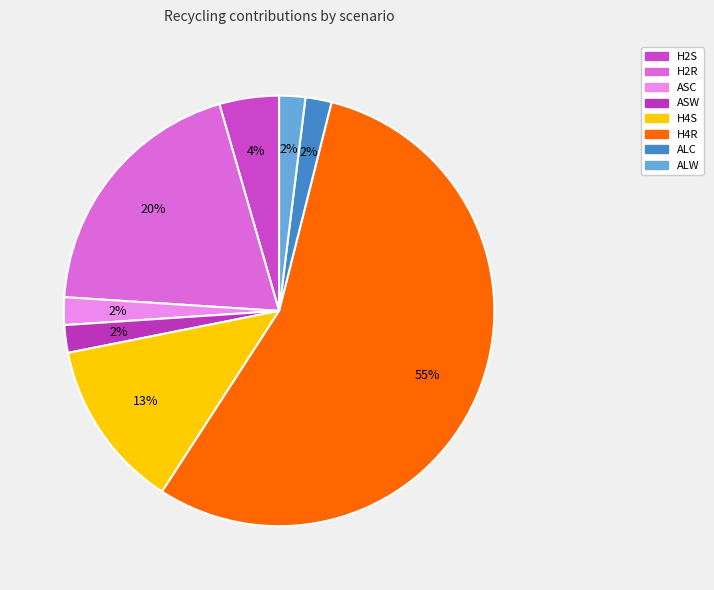

To the nearest percent, what is the difference between the largest and smallest slice percentages?

53%